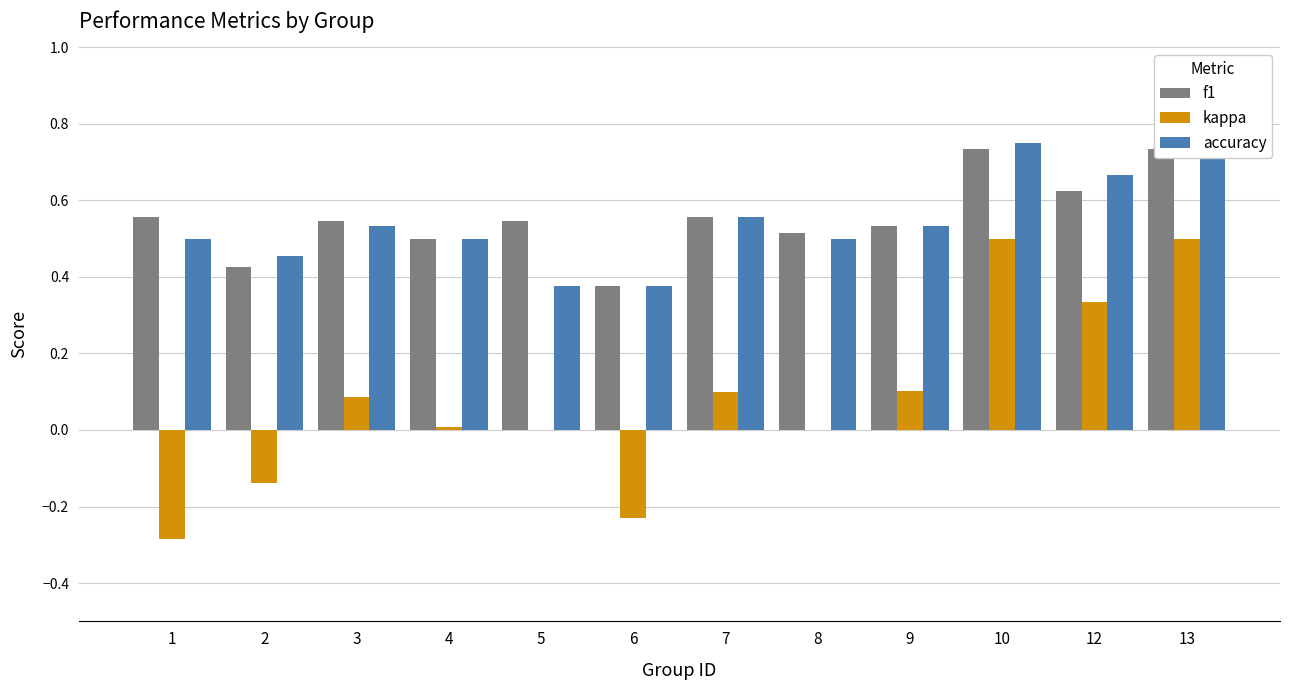

What is the total value across all series at 10?

2.0